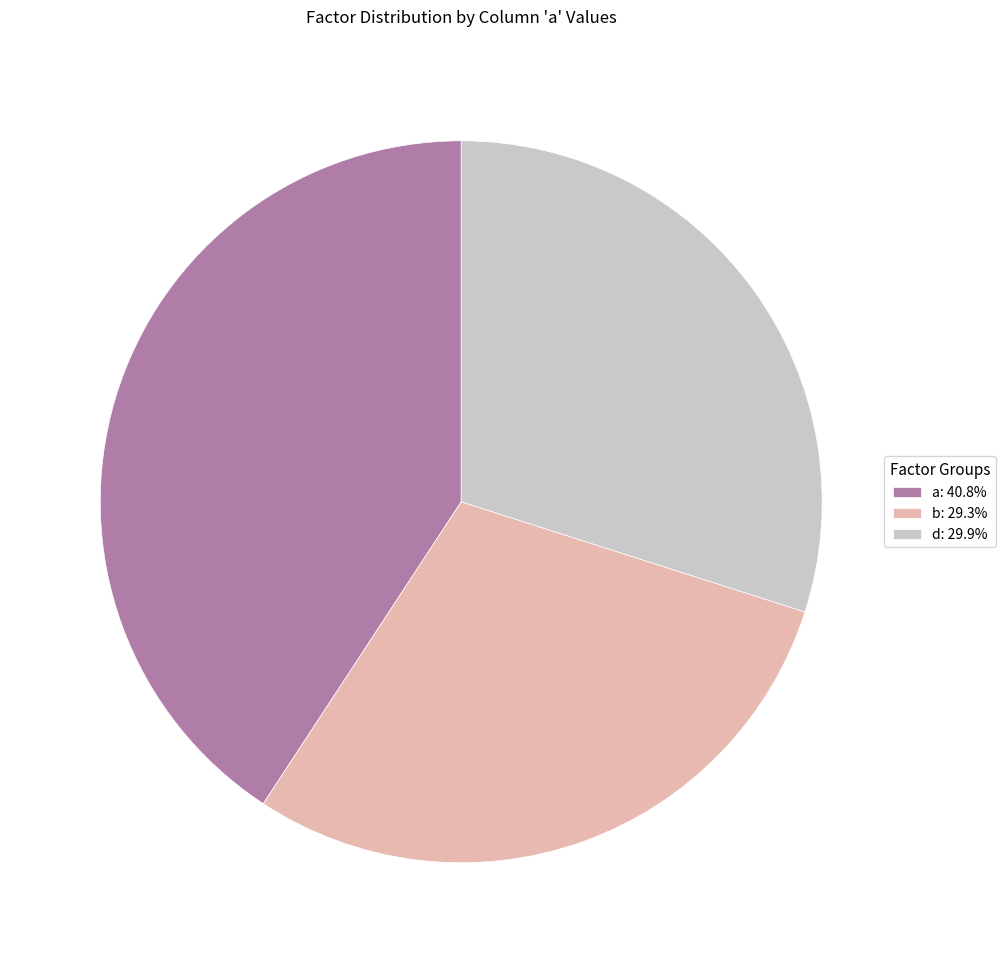

What is the ratio of the value at d: 29.9% to the value at a: 40.8%?

0.7